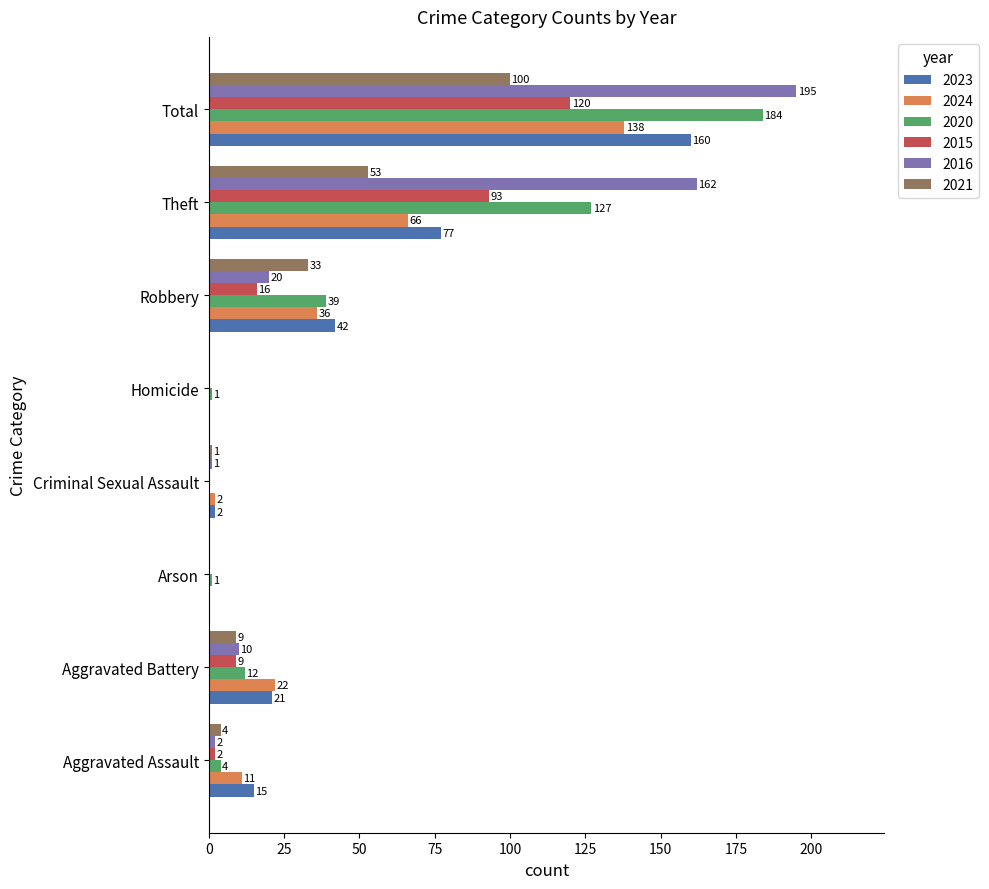

What is the sum of all 2020 values?

368